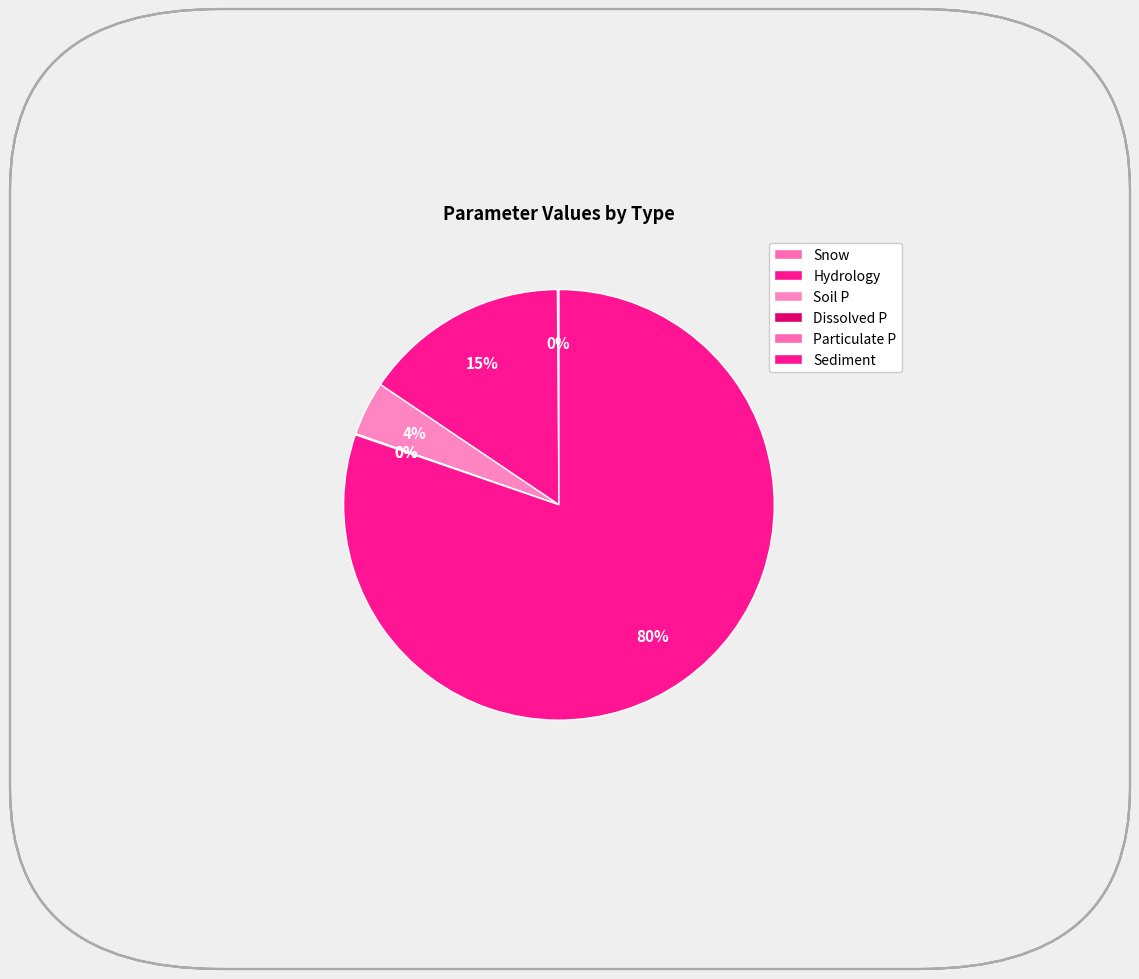

Which category has the smallest portion of the pie?

Snow